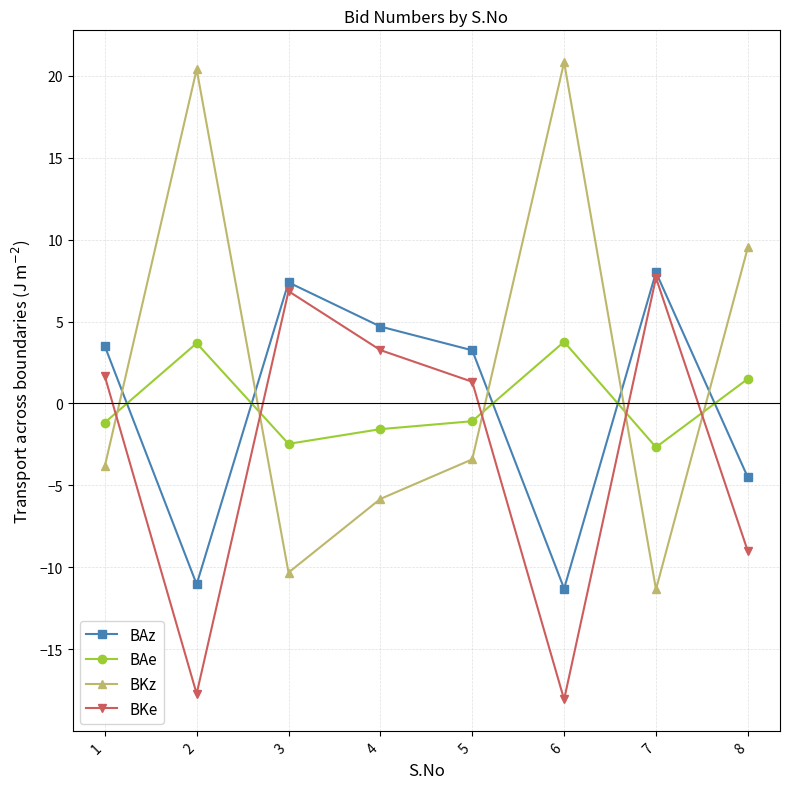

The value of BKz at 6 is 31.6. True or false?

False